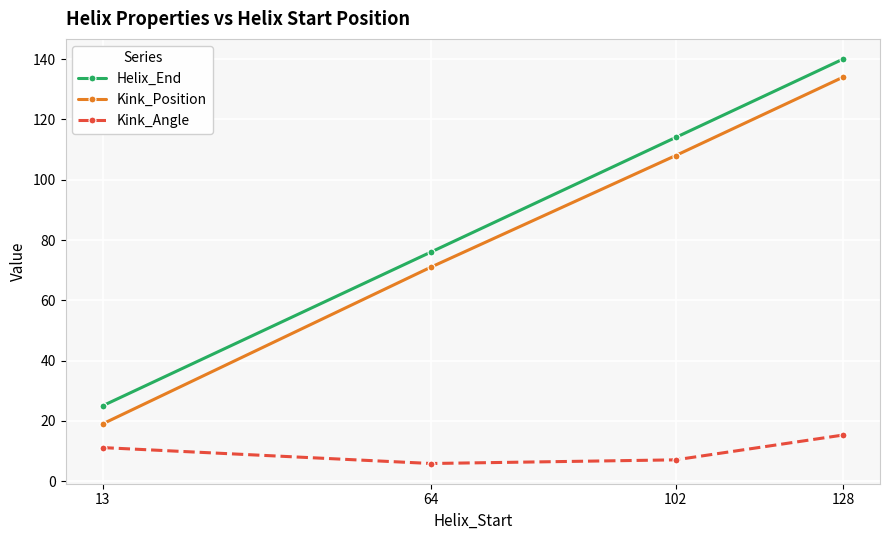

What is the value of the Kink_Angle point at the 2nd from the left?

5.9